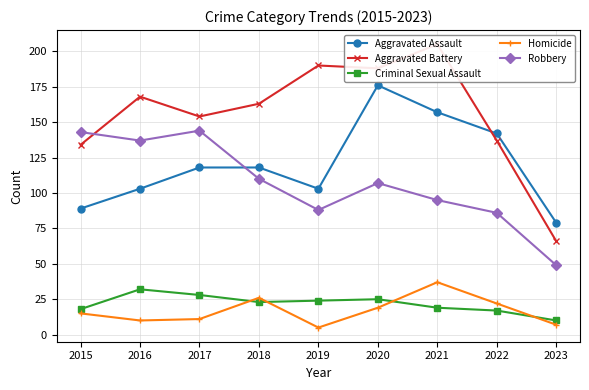

Which category has the lowest value in the Aggravated Battery series?

2023